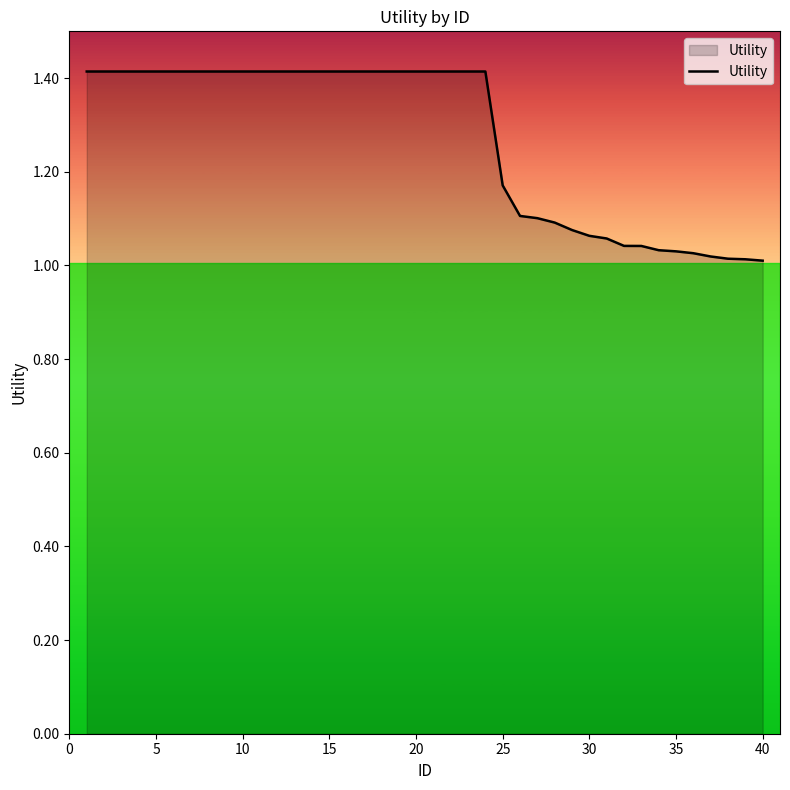

What is the greatest value displayed?

1.4